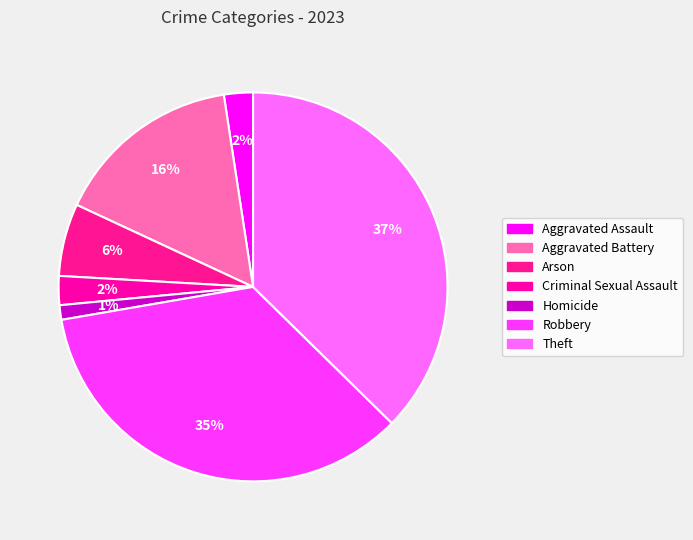

Do Aggravated Assault and Robbery together represent more than half of the pie?

No